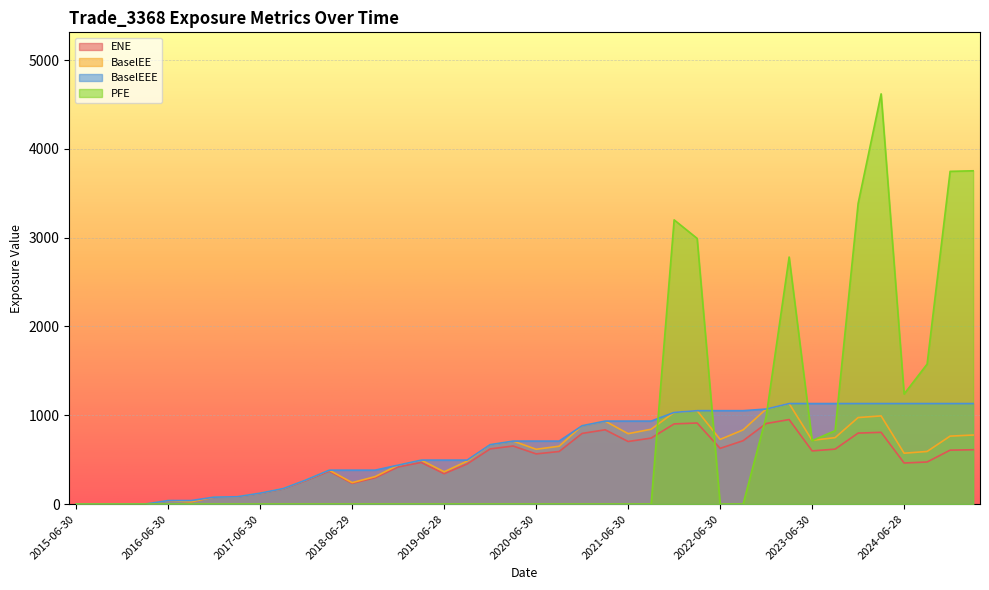

Reading right to left, transcribe all the data shown in this chart.

ENE: 2025-03-31=611.9	2024-12-31=607.3	2024-09-30=474.2	2024-06-28=462.4	2024-03-28=808.0	2023-12-29=799.4	2023-09-29=618.9	2023-06-30=599.0	2023-03-31=951.8	2022-12-30=906.9	2022-09-30=713.8	2022-06-30=627.2	2022-03-31=913.0	2021-12-30=902.9	2021-09-30=743.1	2021-06-30=704.7	2021-03-31=836.5	2020-12-31=795.9	2020-09-30=592.1	2020-06-30=565.2	2020-03-31=653.8	2019-12-31=621.4	2019-09-30=451.8	2019-06-28=342.3	2019-03-29=468.9	2018-12-31=417.7	2018-09-28=296.3	2018-06-29=233.0	2018-03-29=370.0	2017-12-29=265.3	2017-09-29=170.8	2017-06-30=120.8	2017-03-31=81.4	2016-12-30=77.2	2016-09-30=25.7	2016-06-30=39.5	2016-03-31=0.0	2015-12-31=0.0	2015-09-30=0.0	2015-06-30=0.0
BaselEE: 2025-03-31=777.5	2024-12-31=765.4	2024-09-30=592.6	2024-06-28=572.9	2024-03-28=992.9	2023-12-29=974.4	2023-09-29=748.1	2023-06-30=718.1	2023-03-31=1132.0	2022-12-30=1070.1	2022-09-30=835.6	2022-06-30=728.2	2022-03-31=1051.8	2021-12-30=1032.1	2021-09-30=842.8	2021-06-30=793.0	2021-03-31=934.4	2020-12-31=882.5	2020-09-30=651.6	2020-06-30=617.3	2020-03-31=709.3	2019-12-31=669.4	2019-09-30=483.4	2019-06-28=363.6	2019-03-29=495.2	2018-12-31=438.6	2018-09-28=309.1	2018-06-29=241.6	2018-03-29=381.9	2017-12-29=272.6	2017-09-29=174.7	2017-06-30=123.0	2017-03-31=82.6	2016-12-30=78.1	2016-09-30=25.9	2016-06-30=39.7	2016-03-31=0.0	2015-12-31=0.0	2015-09-30=0.0	2015-06-30=0.0
BaselEEE: 2025-03-31=1132.0	2024-12-31=1132.0	2024-09-30=1132.0	2024-06-28=1132.0	2024-03-28=1132.0	2023-12-29=1132.0	2023-09-29=1132.0	2023-06-30=1132.0	2023-03-31=1132.0	2022-12-30=1070.1	2022-09-30=1051.8	2022-06-30=1051.8	2022-03-31=1051.8	2021-12-30=1032.1	2021-09-30=934.4	2021-06-30=934.4	2021-03-31=934.4	2020-12-31=882.5	2020-09-30=709.3	2020-06-30=709.3	2020-03-31=709.3	2019-12-31=669.4	2019-09-30=495.2	2019-06-28=495.2	2019-03-29=495.2	2018-12-31=438.6	2018-09-28=381.9	2018-06-29=381.9	2018-03-29=381.9	2017-12-29=272.6	2017-09-29=174.7	2017-06-30=123.0	2017-03-31=82.6	2016-12-30=78.1	2016-09-30=39.7	2016-06-30=39.7	2016-03-31=0.0	2015-12-31=0.0	2015-09-30=0.0	2015-06-30=0.0
PFE: 2025-03-31=3753.2	2024-12-31=3746.9	2024-09-30=1576.3	2024-06-28=1239.3	2024-03-28=4619.4	2023-12-29=3385.2	2023-09-29=826.4	2023-06-30=714.2	2023-03-31=2782.0	2022-12-30=984.1	2022-09-30=0.0	2022-06-30=0.0	2022-03-31=2991.6	2021-12-30=3200.4	2021-09-30=0.0	2021-06-30=0.0	2021-03-31=0.0	2020-12-31=0.0	2020-09-30=0.0	2020-06-30=0.0	2020-03-31=0.0	2019-12-31=0.0	2019-09-30=0.0	2019-06-28=0.0	2019-03-29=0.0	2018-12-31=0.0	2018-09-28=0.0	2018-06-29=0.0	2018-03-29=0.0	2017-12-29=0.0	2017-09-29=0.0	2017-06-30=0.0	2017-03-31=0.0	2016-12-30=0.0	2016-09-30=0.0	2016-06-30=0.0	2016-03-31=0.0	2015-12-31=0.0	2015-09-30=0.0	2015-06-30=0.0